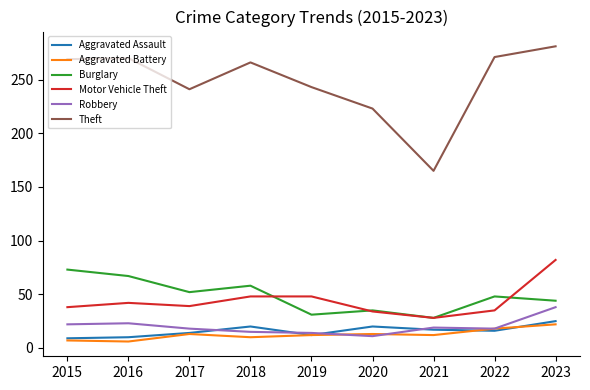

What is the spread (max minus min) of values at 2023?

259